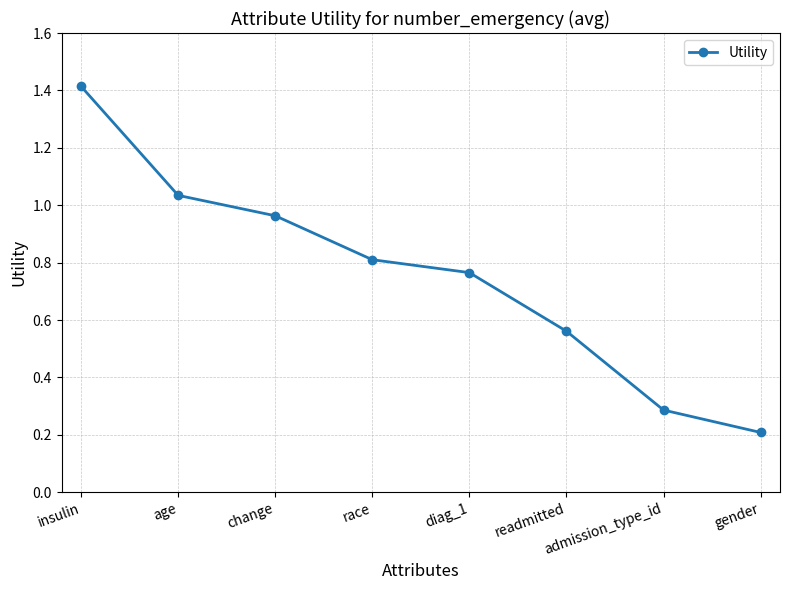

What is the difference between the values at readmitted and insulin?

0.9